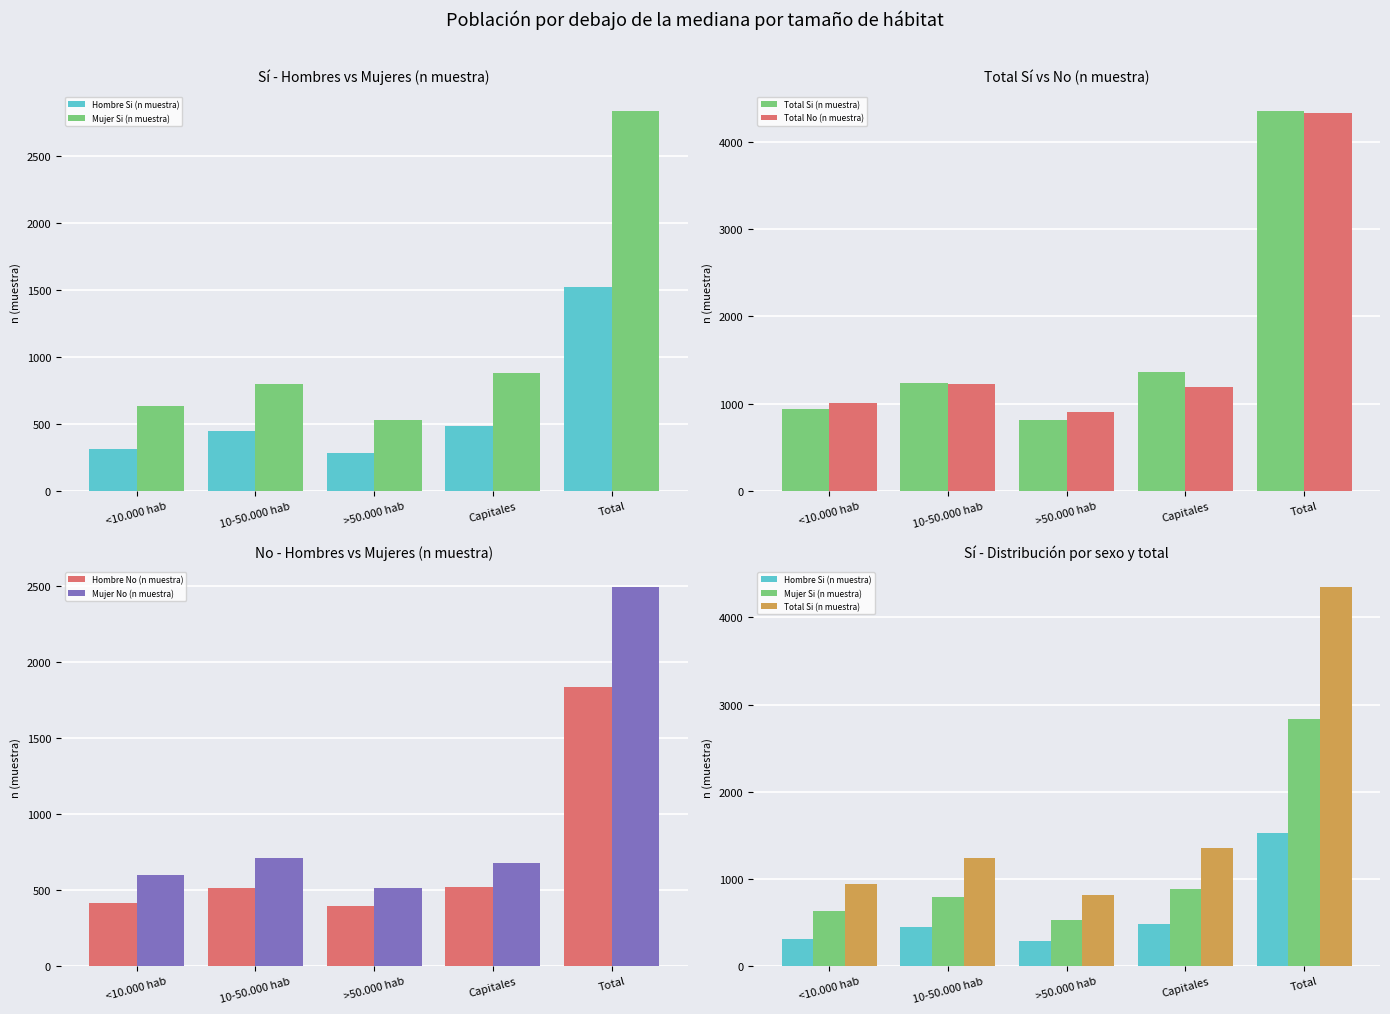

The value of Mujer No (n muestra) at Capitales is 675. True or false?

True